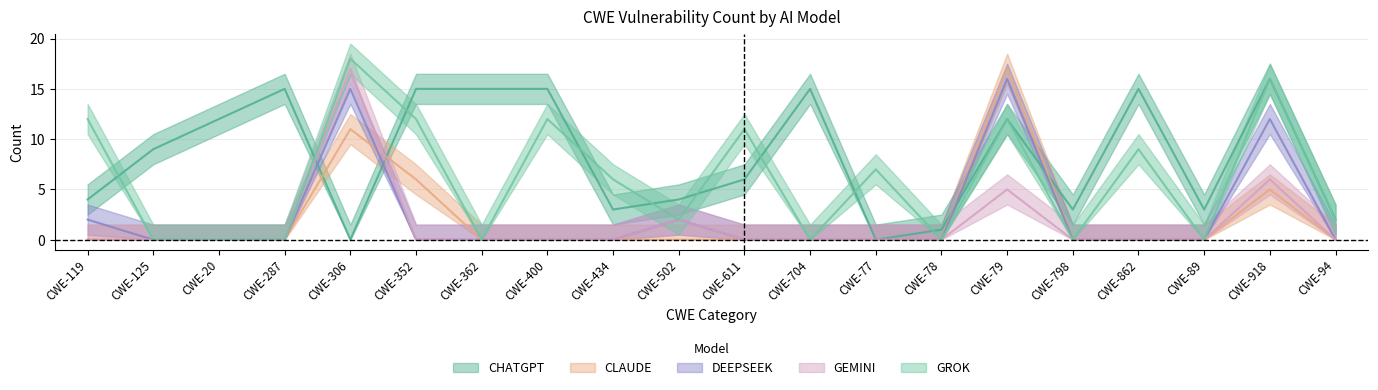

How many values in the CHATGPT series are below 9?

10